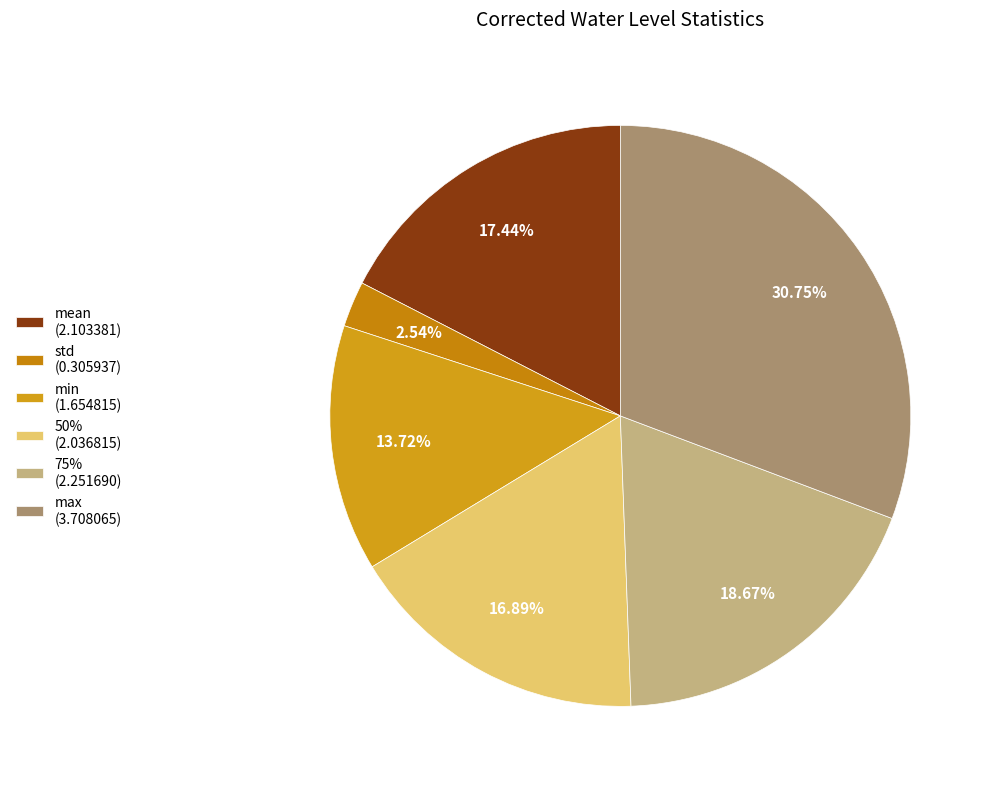

Rank the categories by value from highest to lowest.

max (3.708065), 75% (2.251690), mean (2.103381), 50% (2.036815), min (1.654815), std (0.305937)